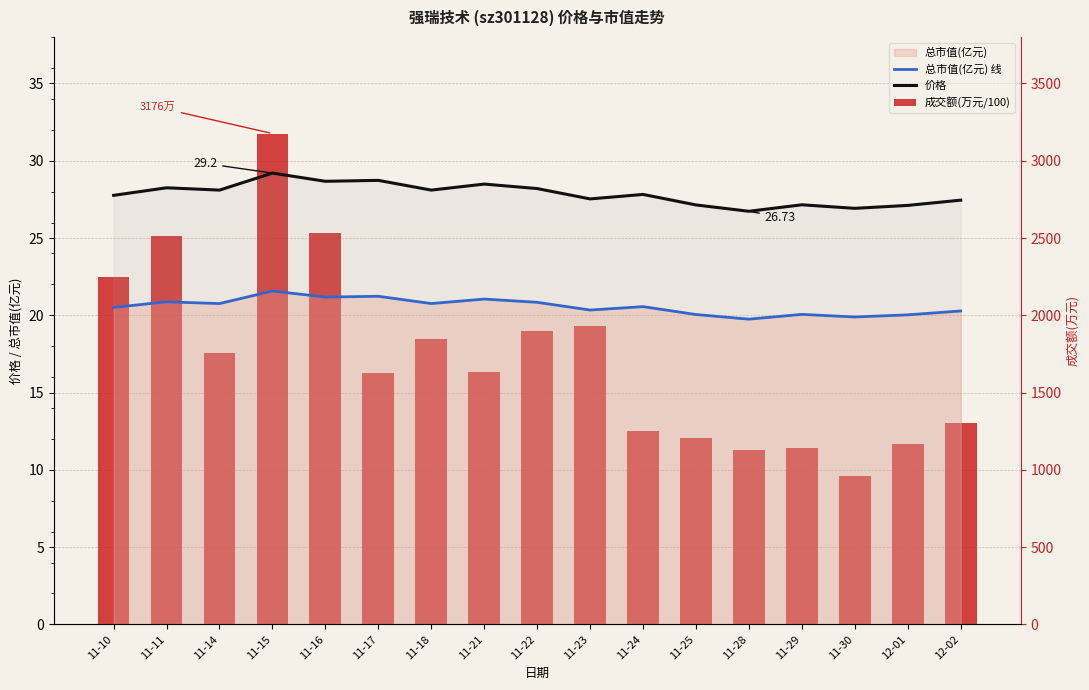

What position from the right is 12-01?

2